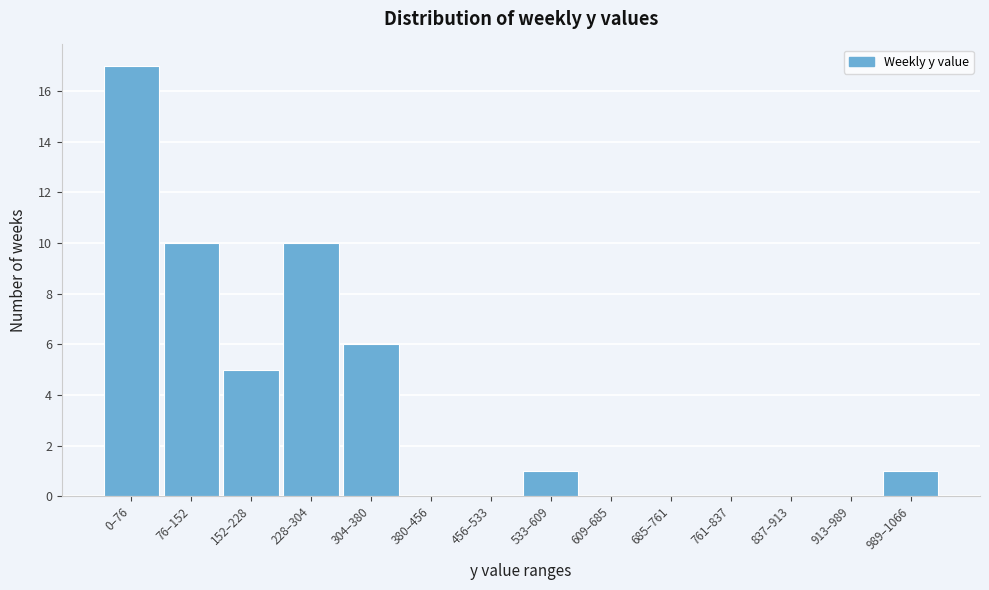

Reading left to right, what are all the values shown in this chart?

0–76=17	76–152=10	152–228=5	228–304=10	304–380=6	380–456=0	456–533=0	533–609=1	609–685=0	685–761=0	761–837=0	837–913=0	913–989=0	989–1066=1